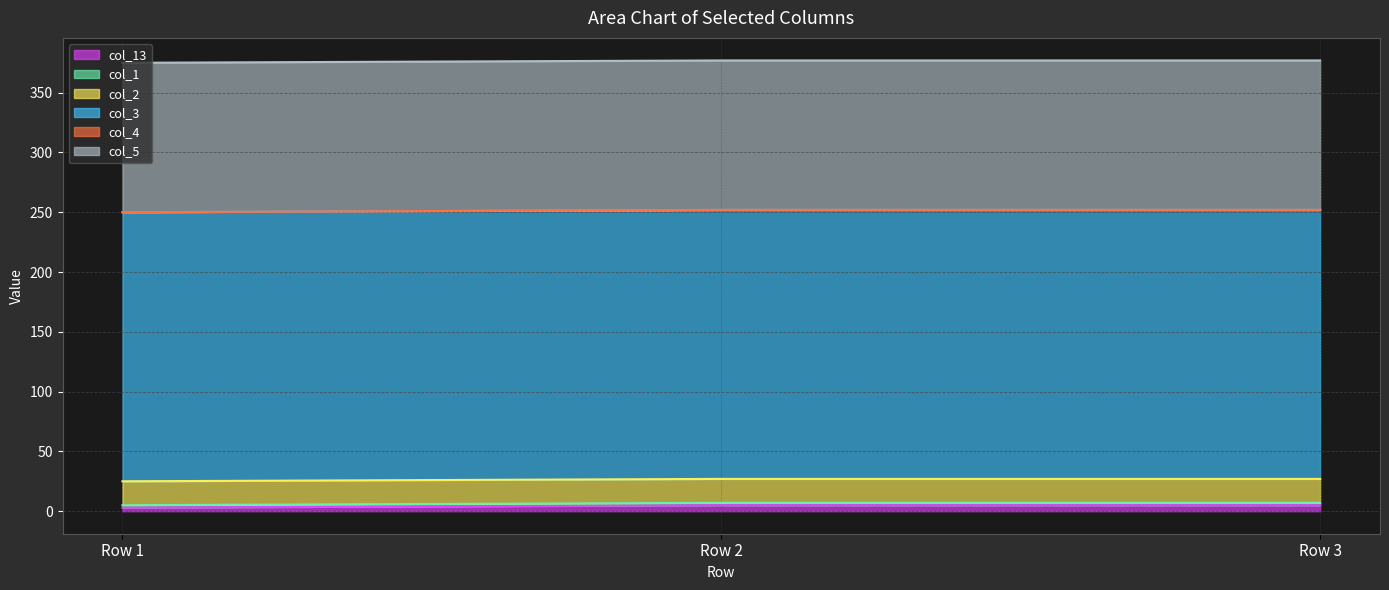

Count the number of categories in the chart.

3